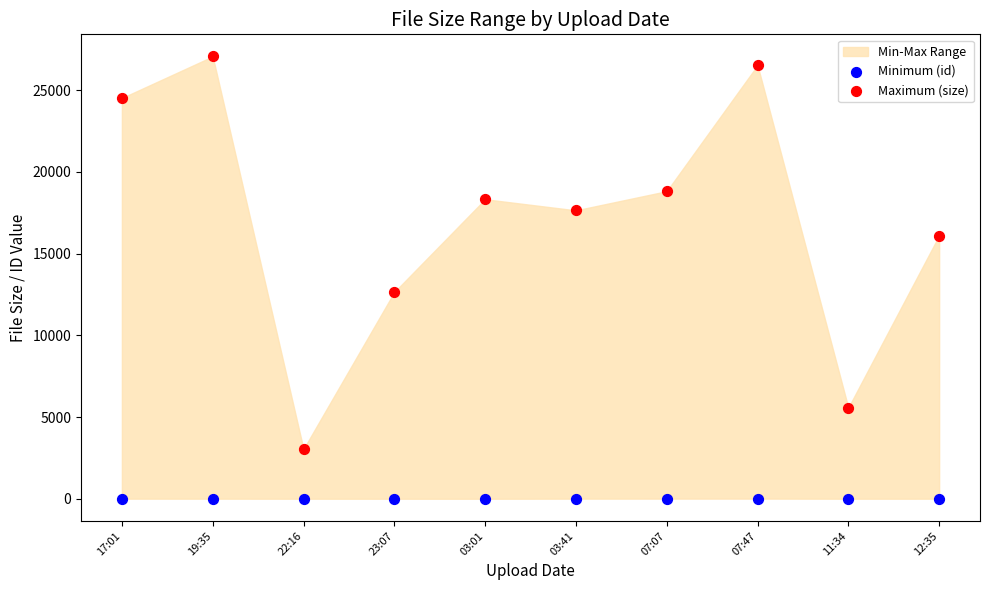

Which series contains the highest Y value?

Maximum (size)